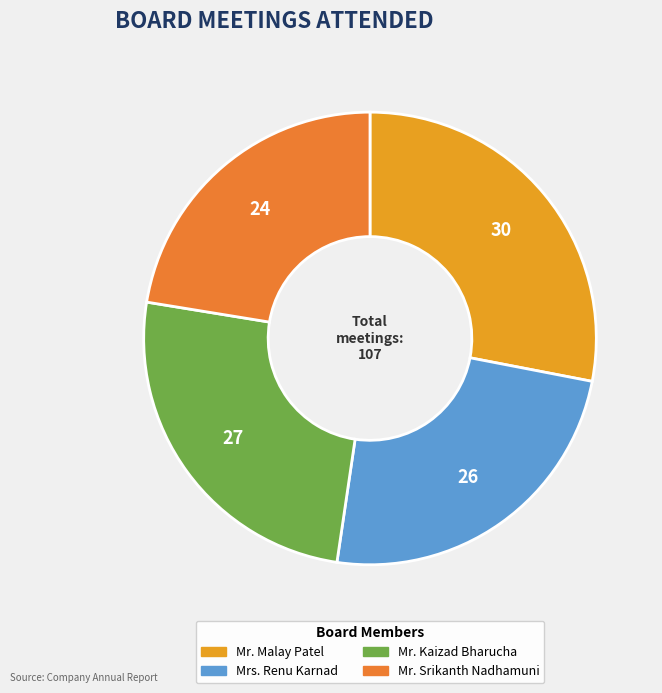

Combined, do Mr. Kaizad Bharucha and Mr. Srikanth Nadhamuni account for over 50%?

No